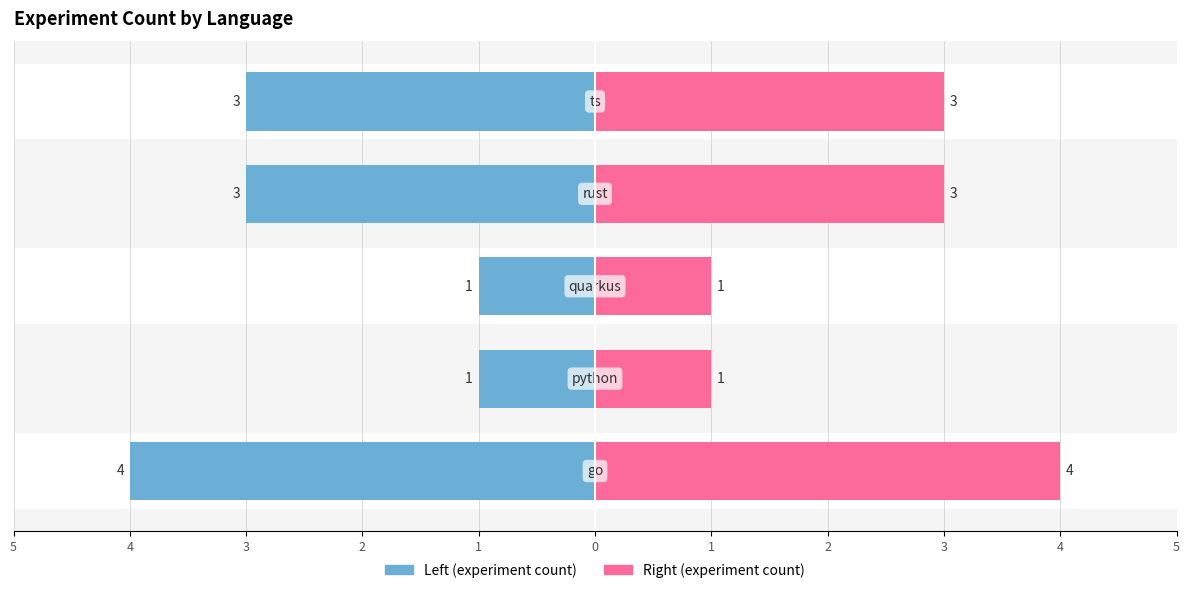

What is the difference between the second highest and second lowest values in the Count (right) series?

2